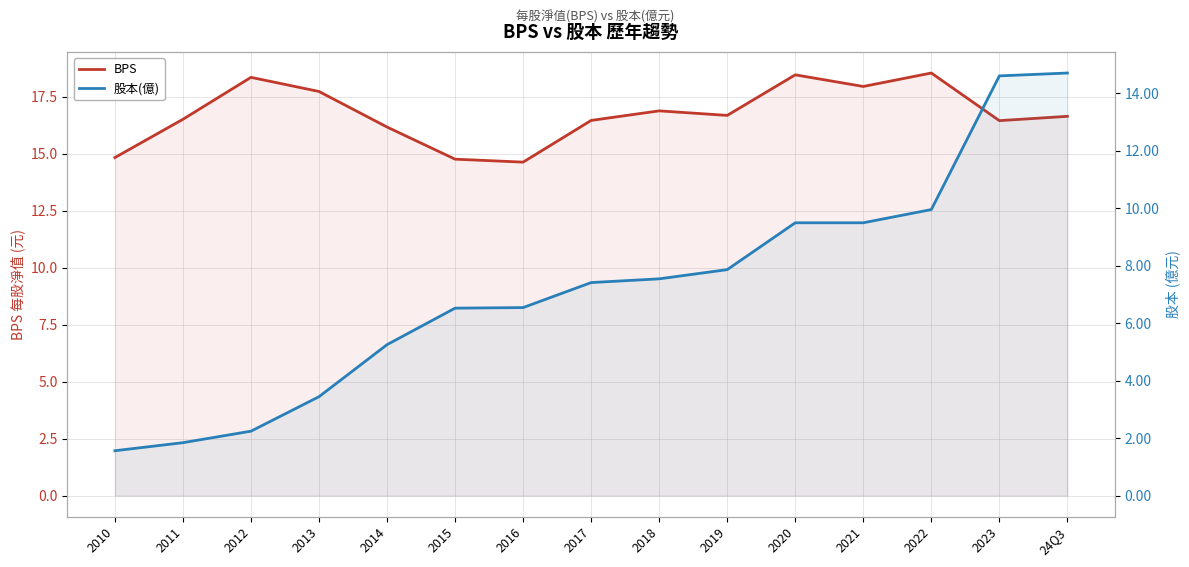

What is the maximum value shown in the chart?

18.5